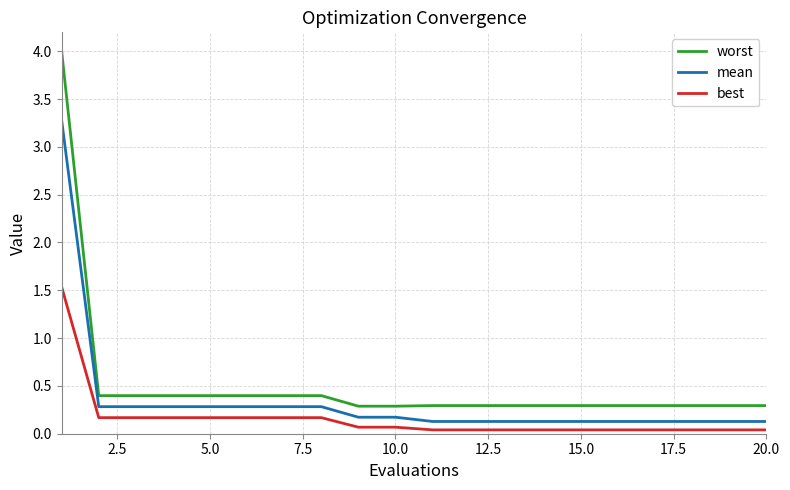

True or false: mean and worst cross at least once.

False